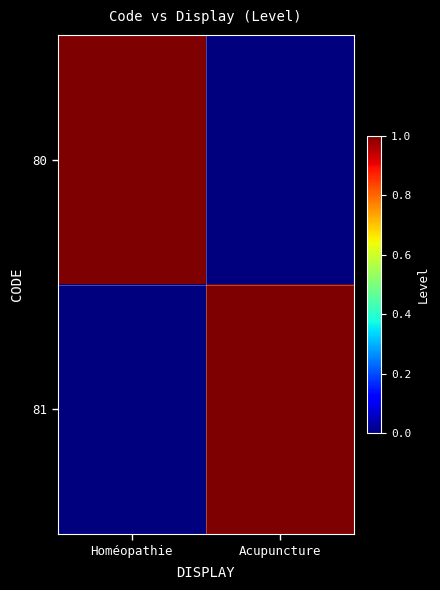

Reading left to right, extract all data points from this chart.

80: Homéopathie=1	Acupuncture=0
81: Homéopathie=0	Acupuncture=1